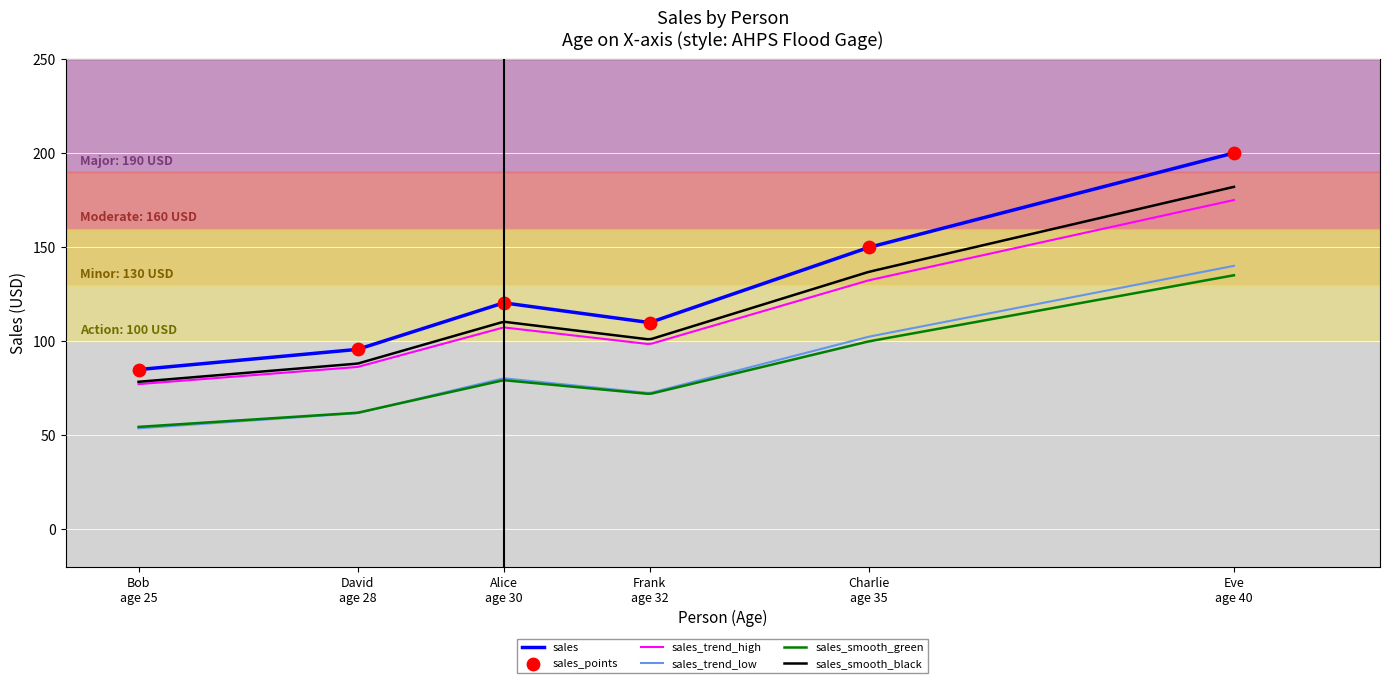

What is the change in value from Bob
(age 25) to Frank
(age 32)?

+25.0